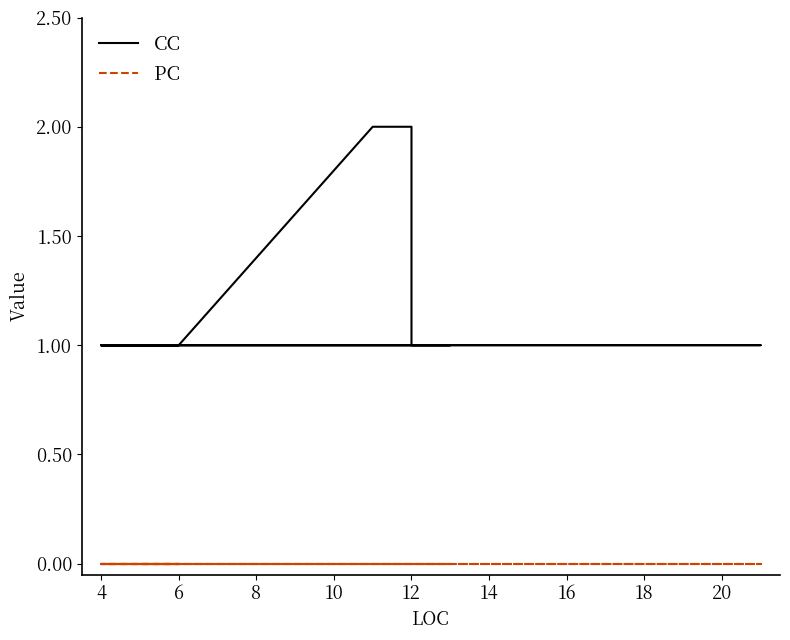

Rank the series by their maximum value, from lowest to highest.

PC, CC